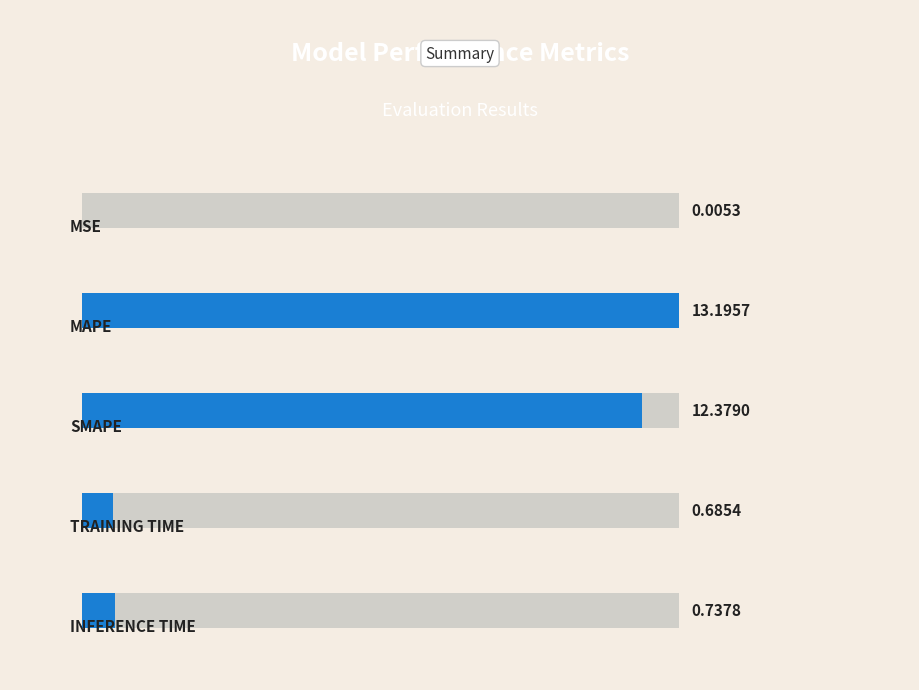

Count the number of data series in this chart.

1